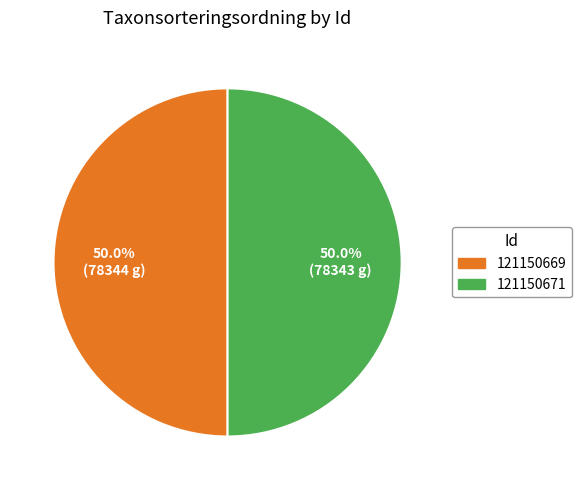

The 121150669 slice represents 63% of the pie. True or false?

False